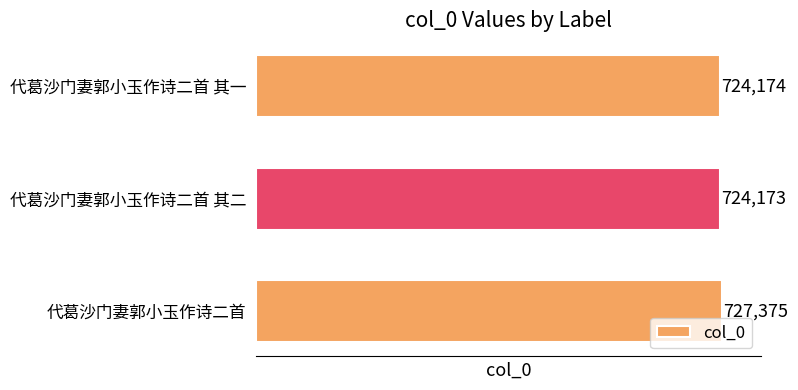

Approximately how many times larger is the value at 代葛沙门妻郭小玉作诗二首 其一 compared to 代葛沙门妻郭小玉作诗二首?

1.0